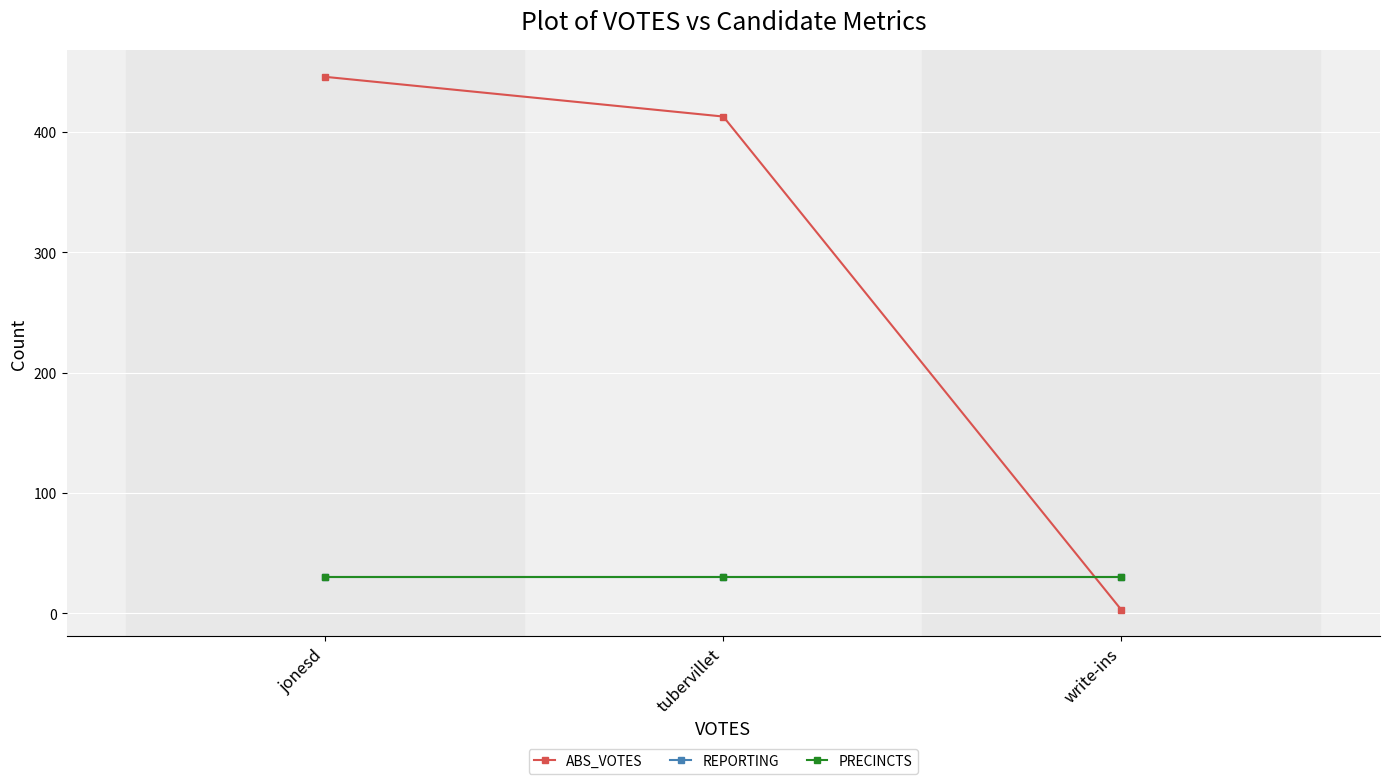

Does the chart have visible grid lines?

Yes